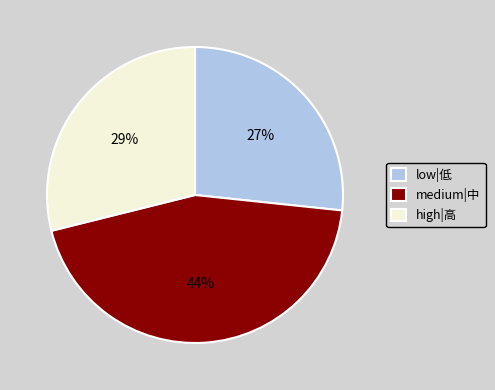

Does any single category account for the majority?

No